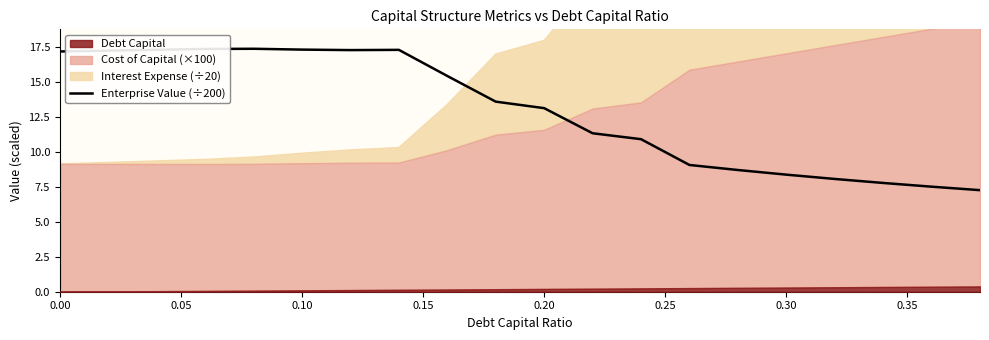

The value of Enterprise Value (÷200) at 0.10 is 17.3. True or false?

True